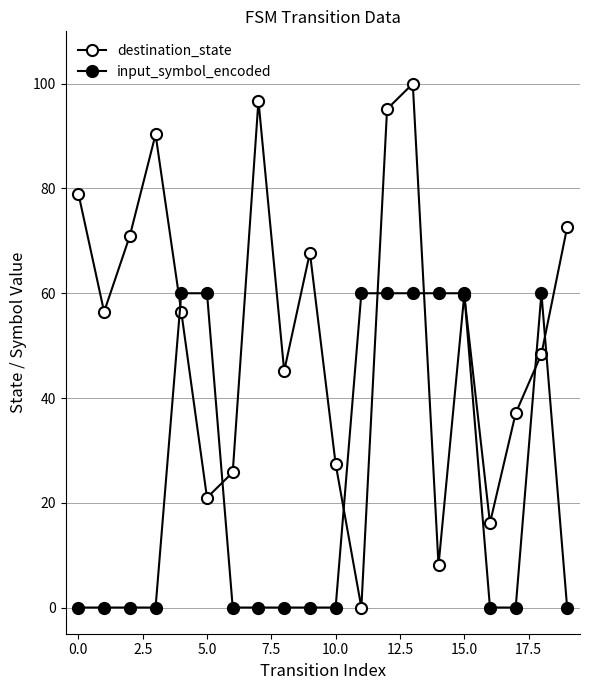

Does the chart have visible grid lines?

Yes